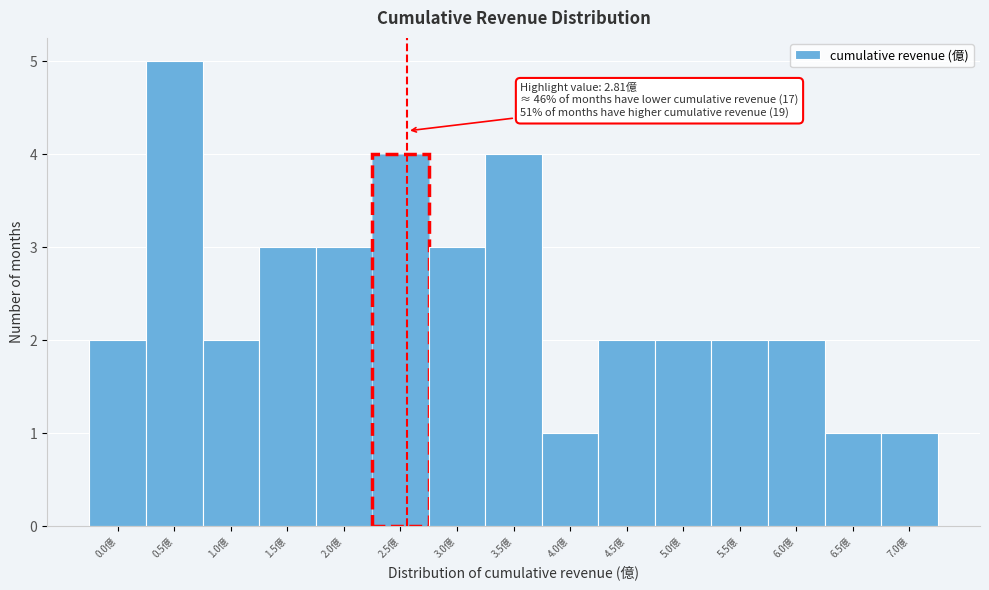

Reading right to left, transcribe all the data shown in this chart.

1	1	2	2	2	2	1	4	3	4	3	3	2	5	2